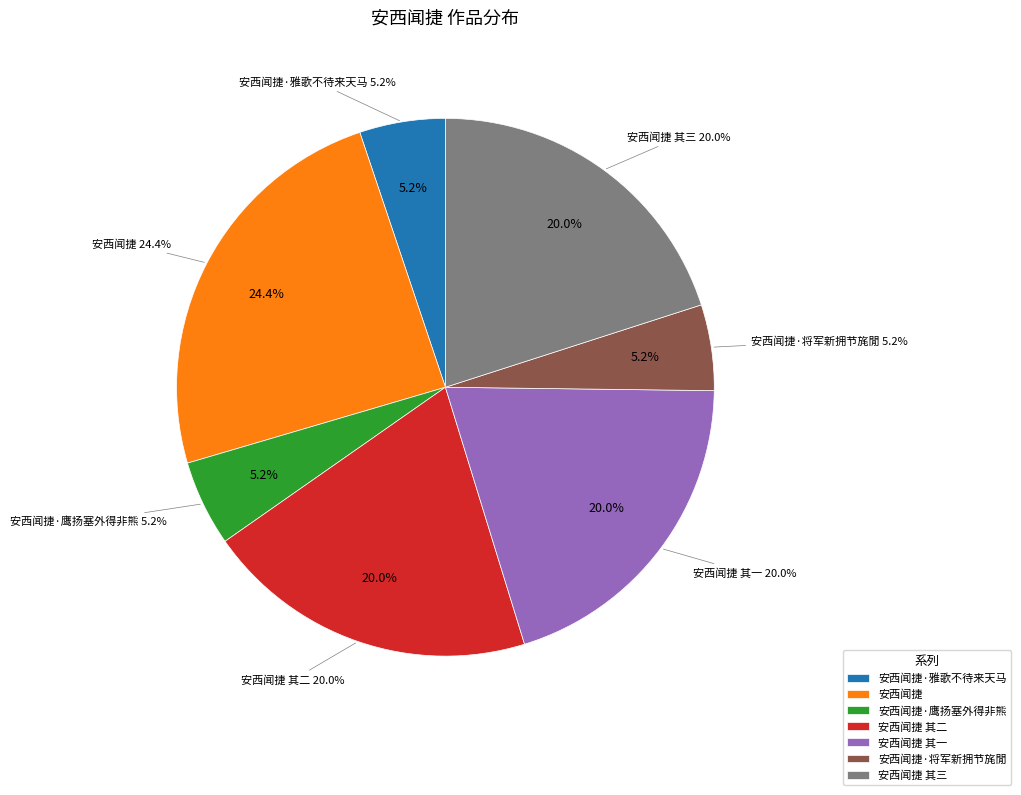

Which category has the smallest portion of the pie?

安西闻捷·雅歌不待来天马